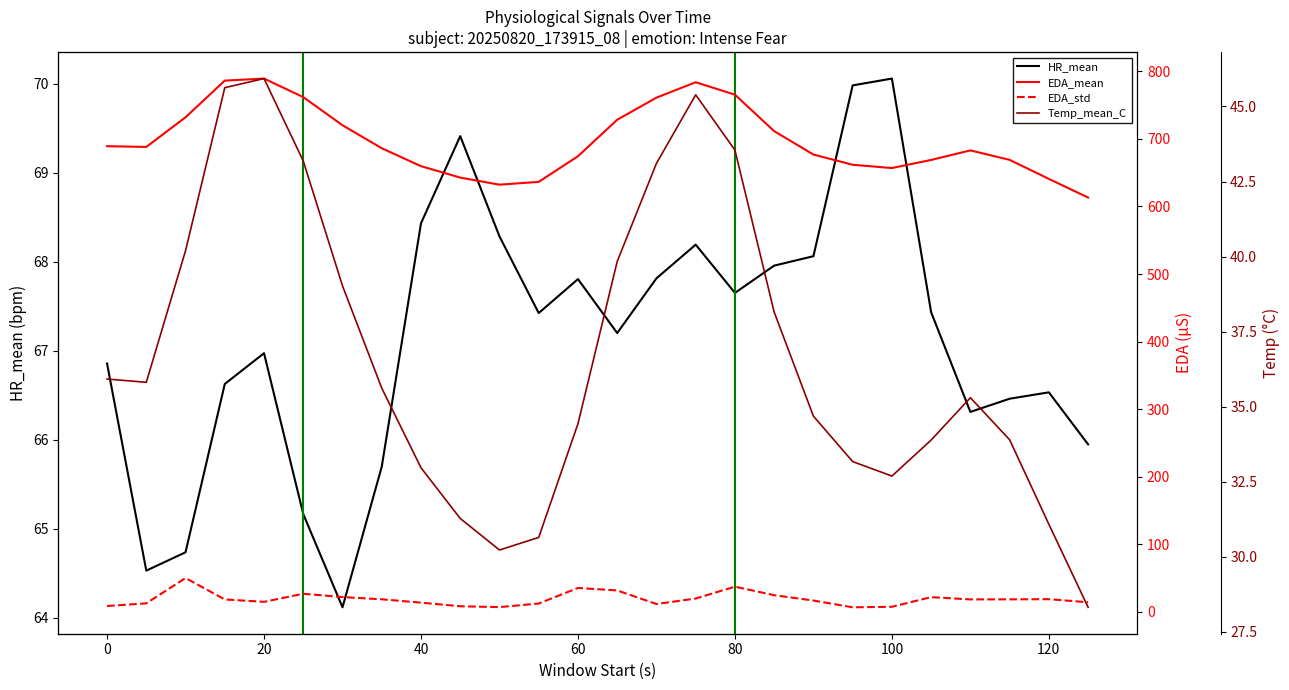

Is it true that HR_mean equals 70.1 at 100?

True